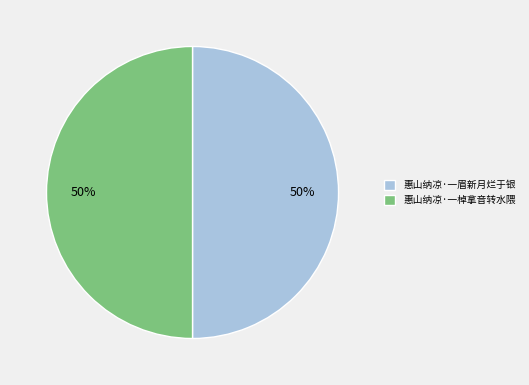

What percentage is the 惠山纳凉·一眉新月烂于银 slice, to the nearest percent?

50%